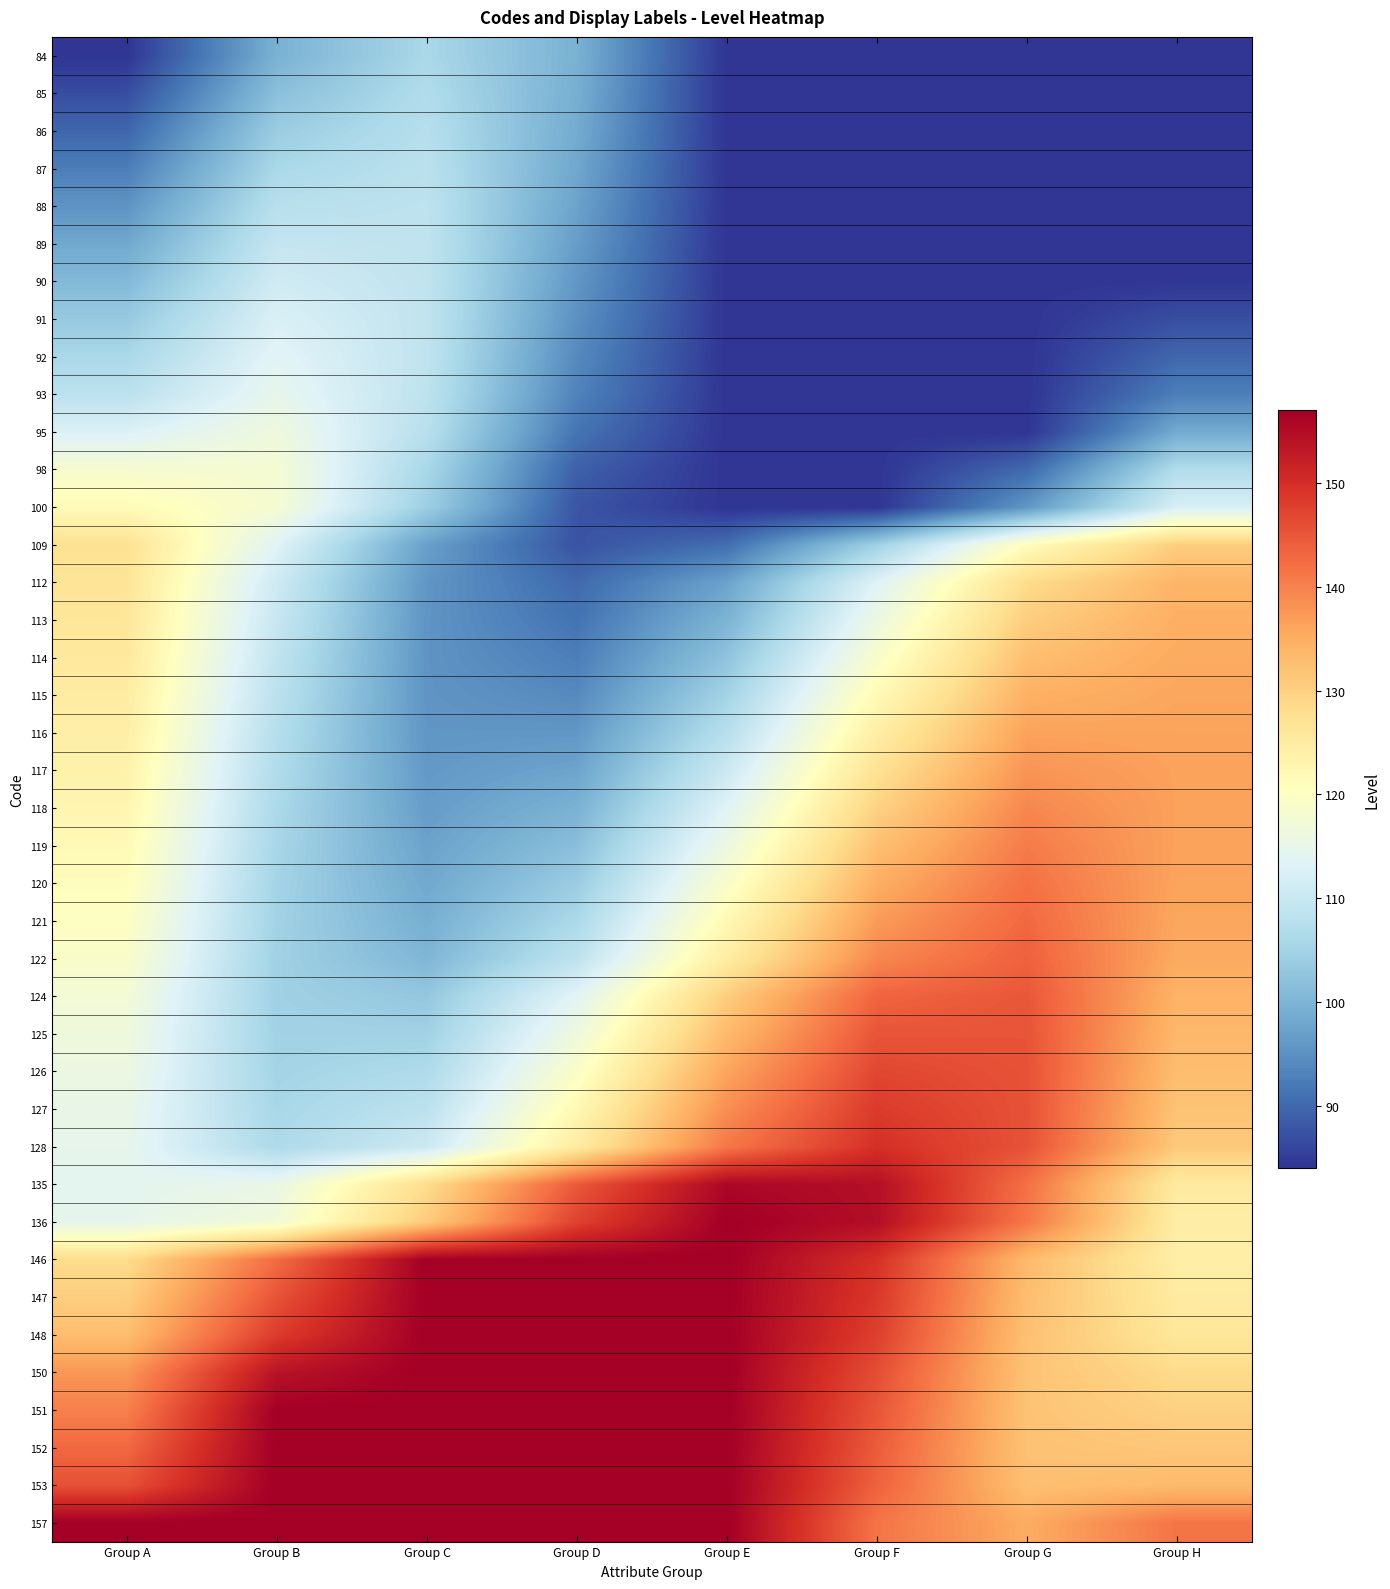

Between Group A and Group C, which is larger?

Group C